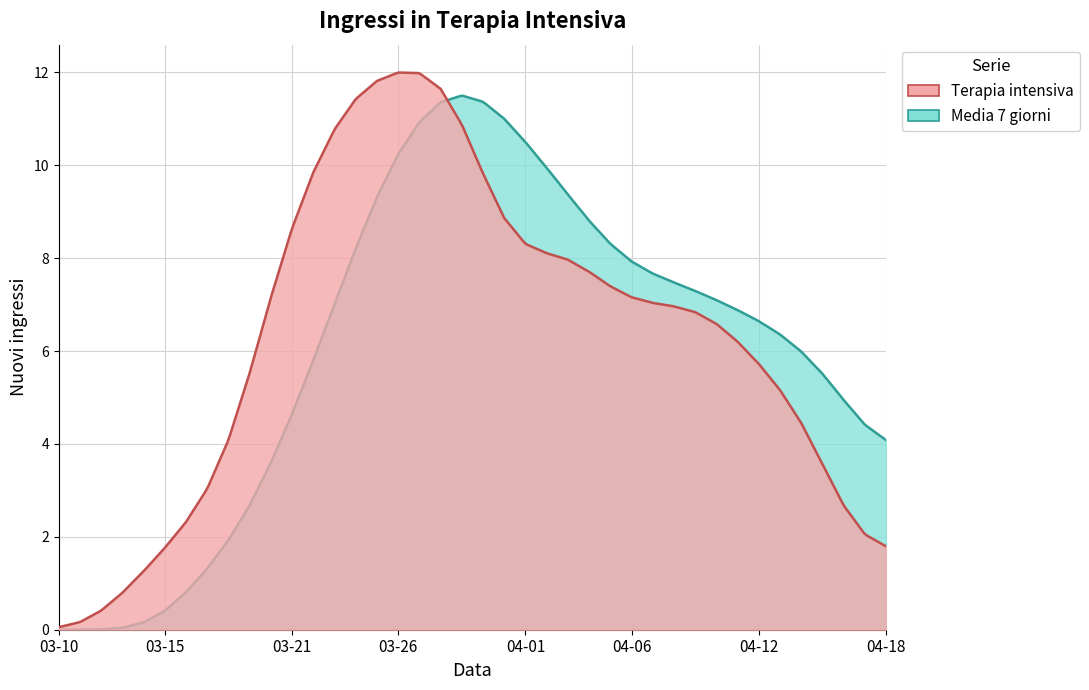

What is the total value across all series at 16?

22.6